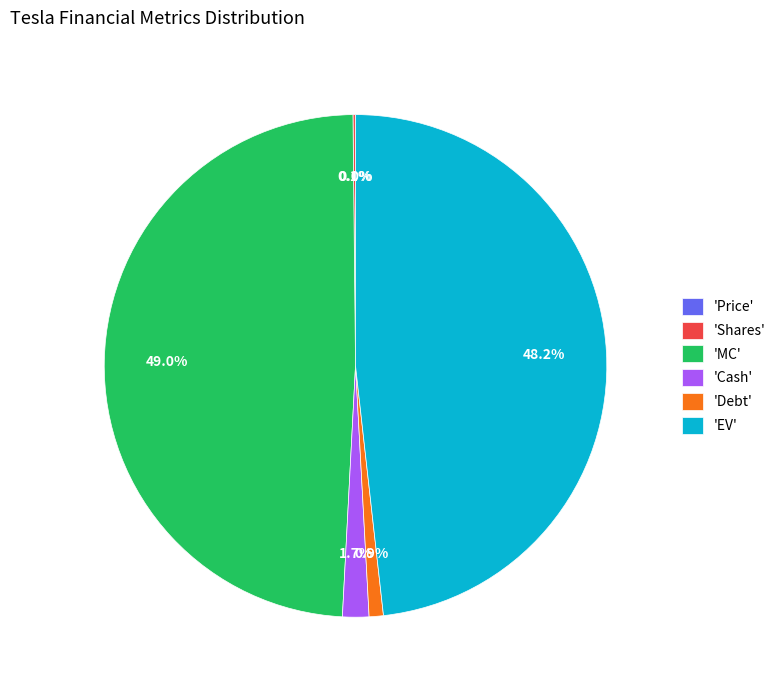

Is there a majority slice in this chart?

No